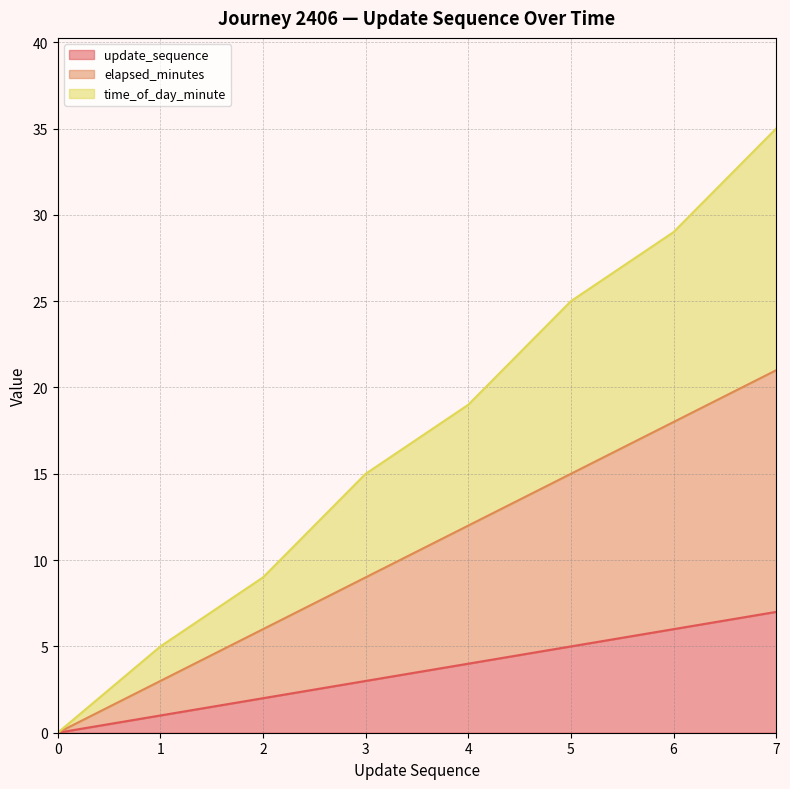

Read the time_of_day_minute value at 7, to the nearest 5.

35